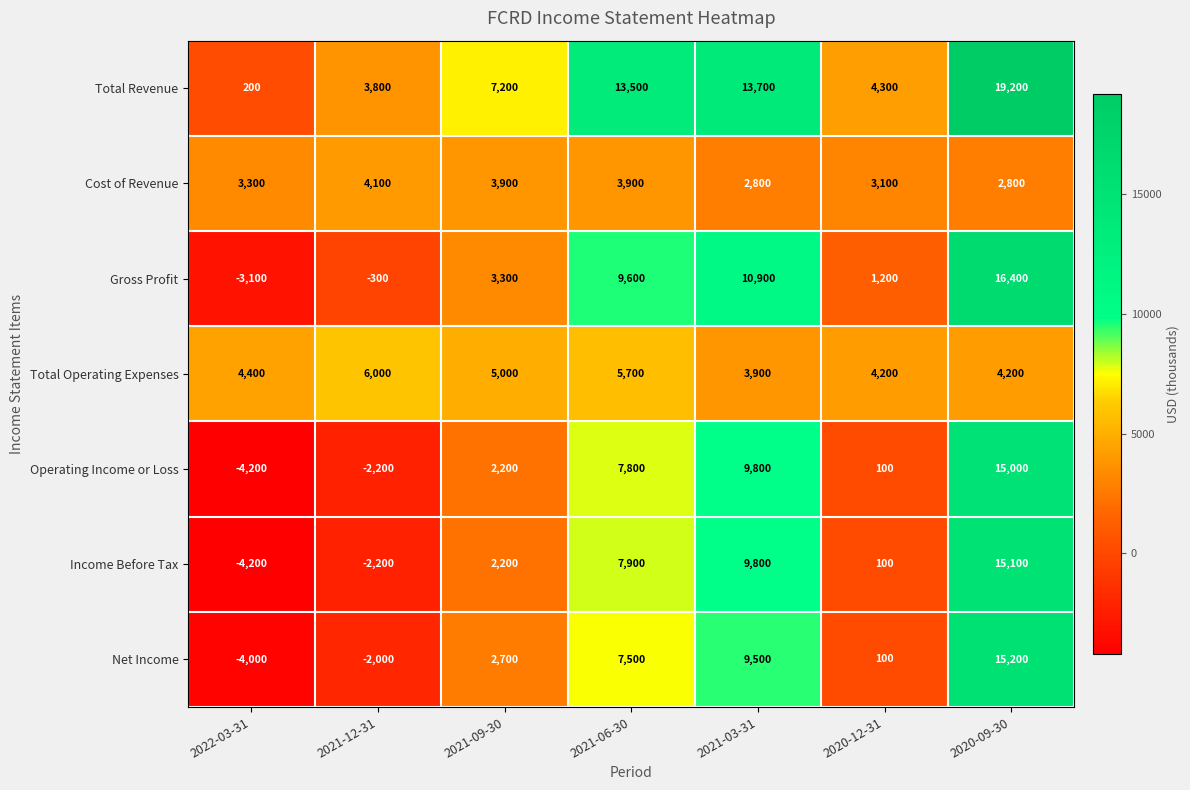

Which series has the widest spread of values?

Gross Profit